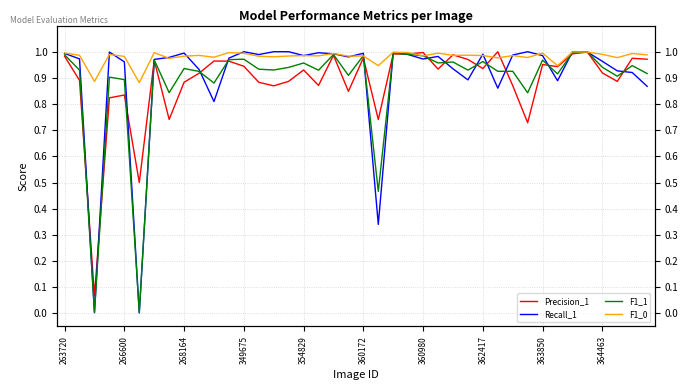

Between 33 and 31, which is larger?

33